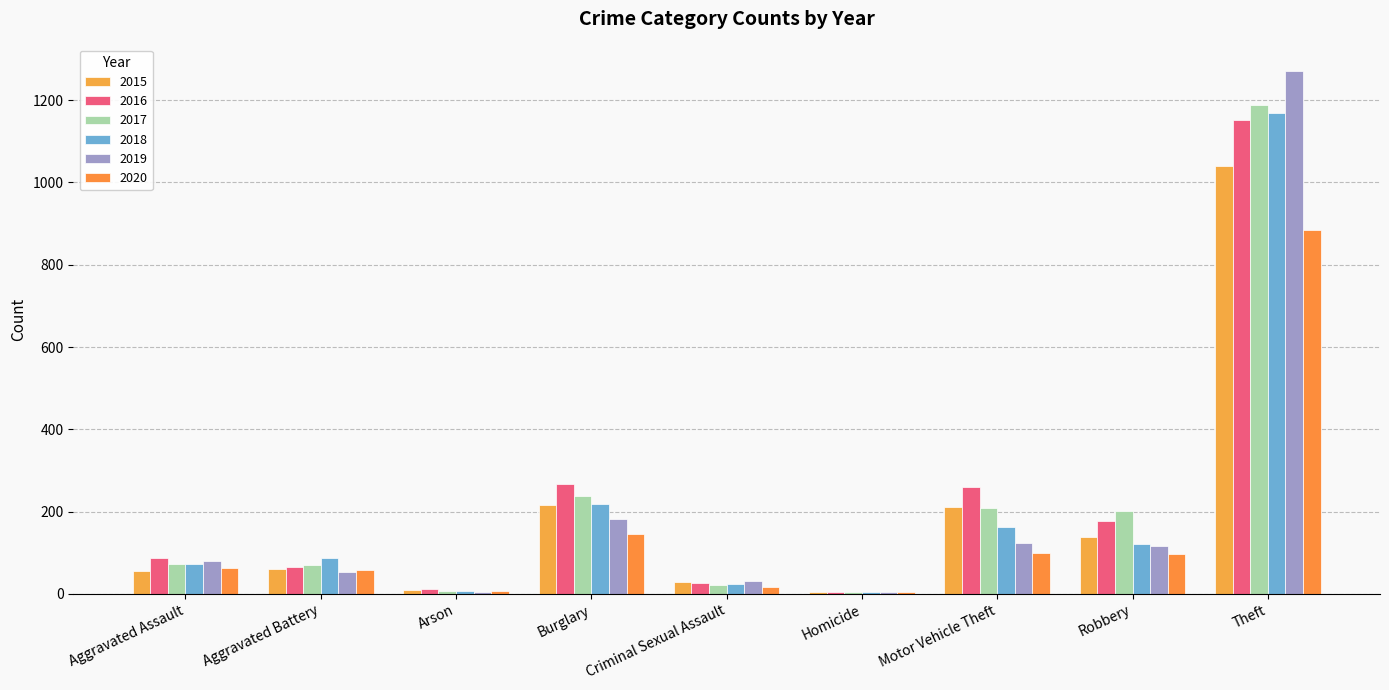

At which category is the sum across all series the highest?

Theft